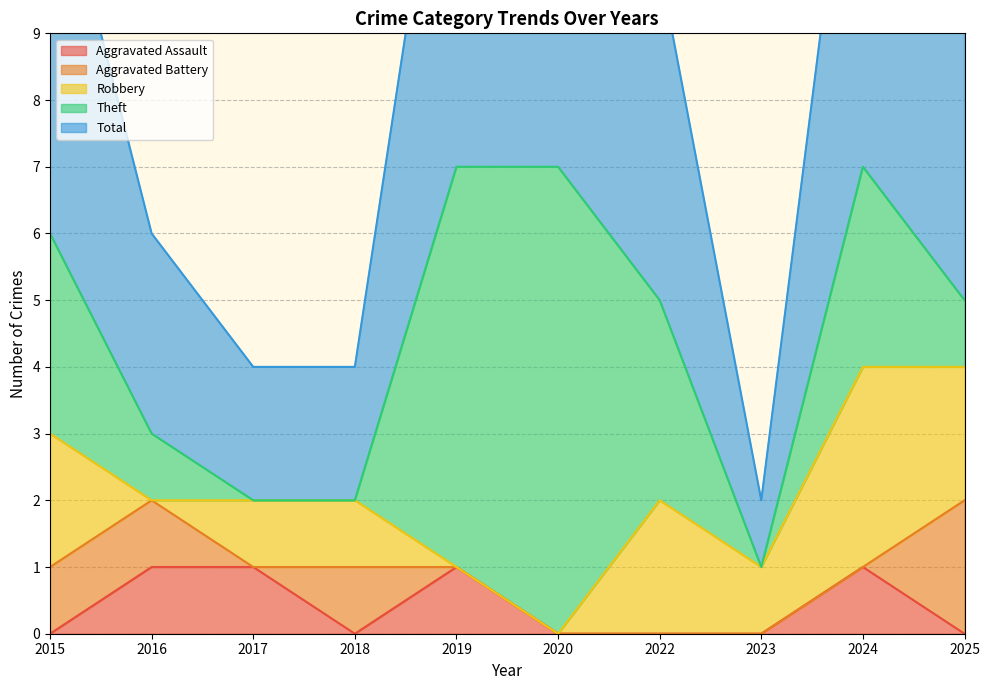

List the labels in order of Robbery value, largest first.

2024, 2015, 2022, 2025, 2017, 2018, 2023, 2016, 2019, 2020